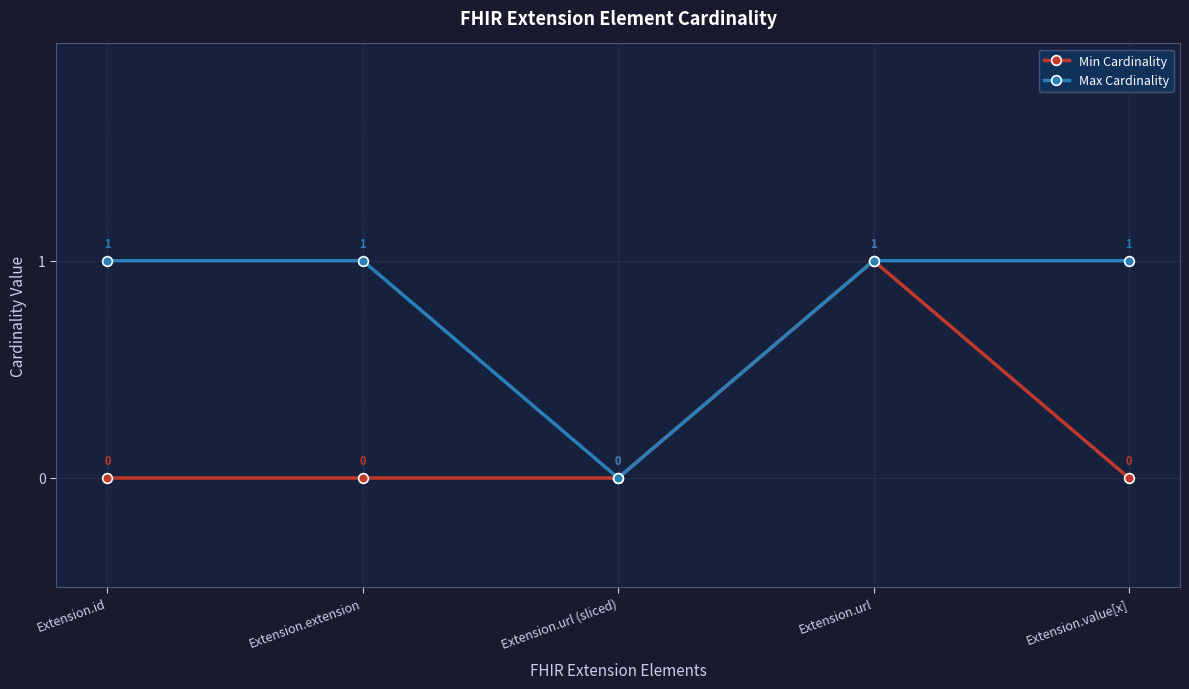

How many data points does each series have?

5